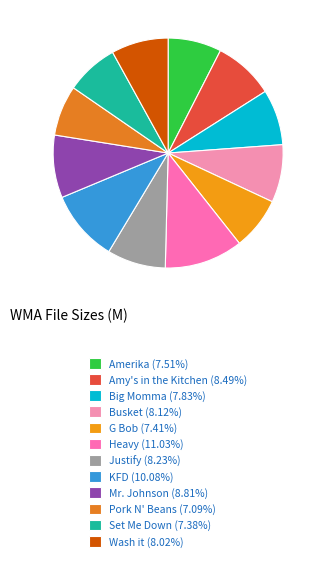

Count the number of slices in the pie.

12